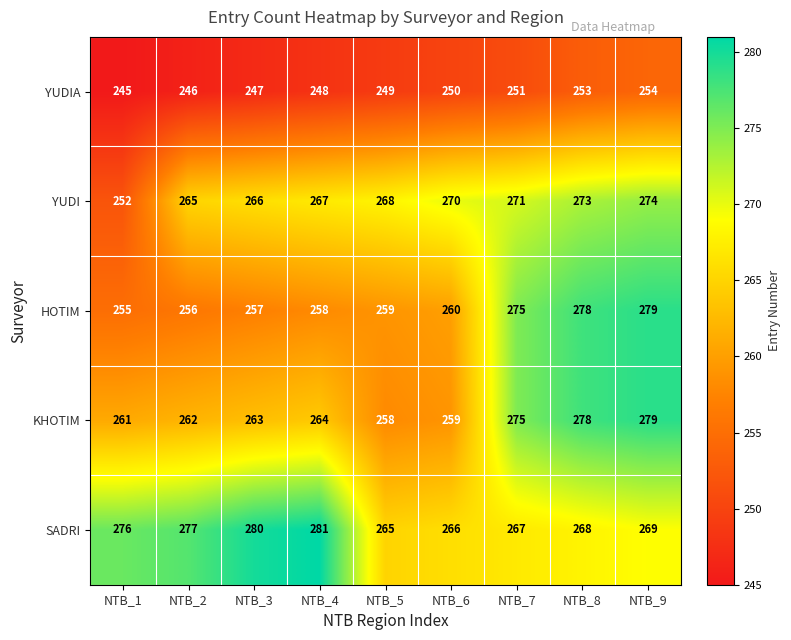

What is the sum of all SADRI values?

2449